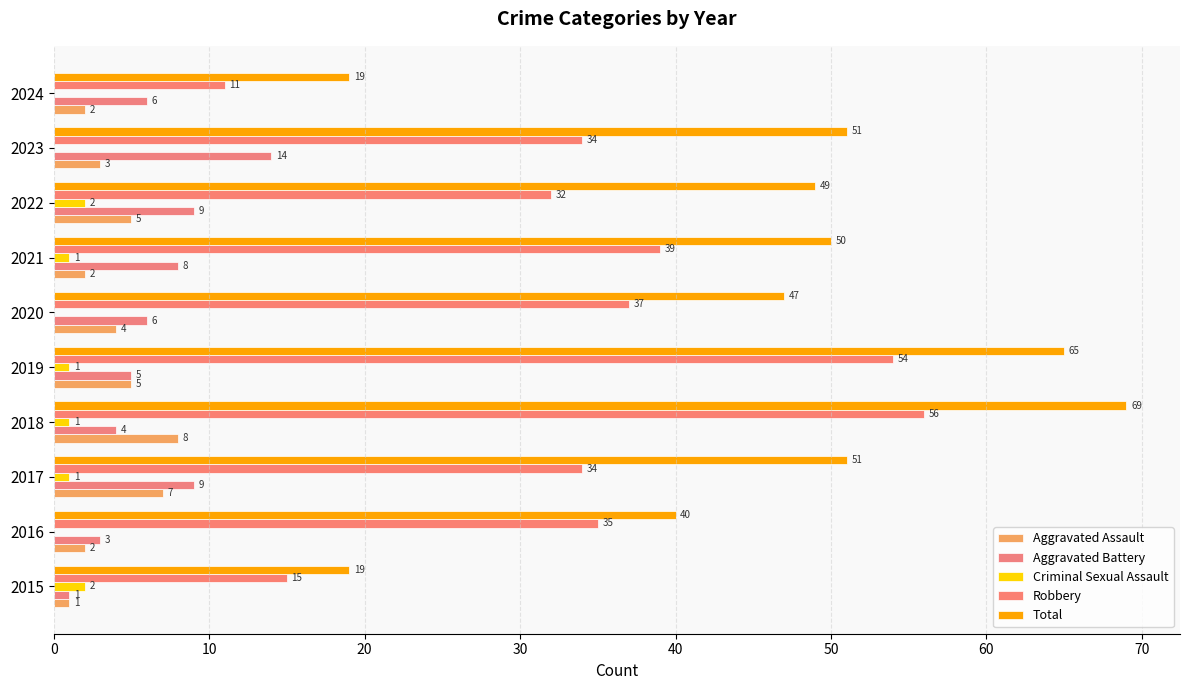

What are all the series names shown in the legend?

Aggravated Assault, Aggravated Battery, Criminal Sexual Assault, Robbery, Total